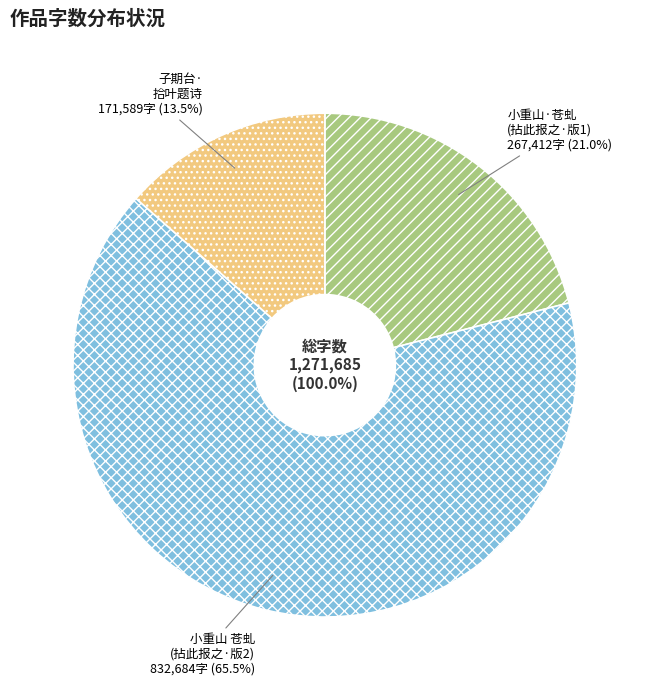

To the nearest percent, what percentage of the pie is 小重山·苍虬示红豆诗，愧不能和，拈此报之?

21%